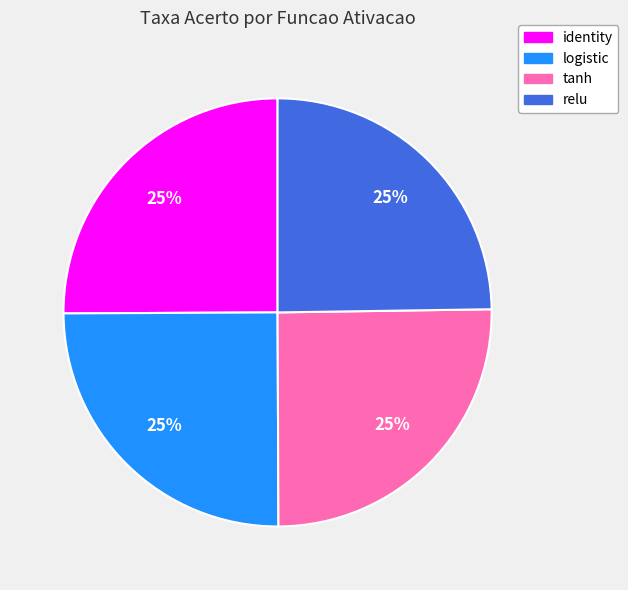

To the nearest percent, what percentage of the pie is identity?

25%